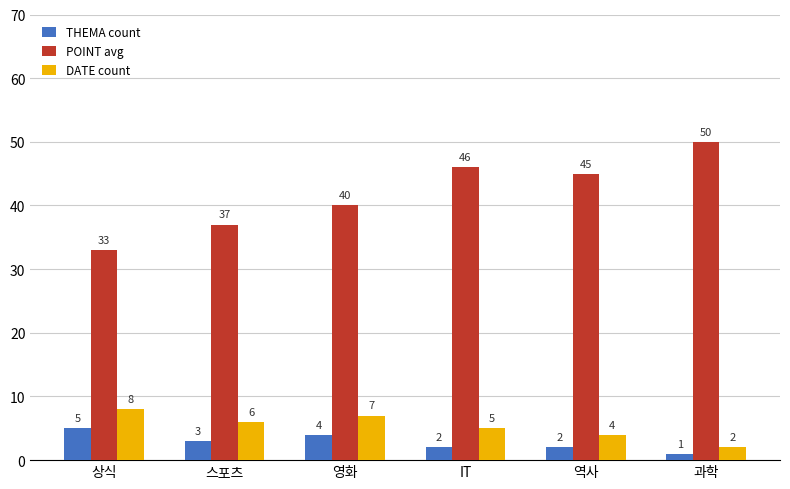

Reading left to right, transcribe all the data shown in this chart.

THEMA count: 5	3	4	2	2	1
POINT avg: 33	37	40	46	45	50
DATE count: 8	6	7	5	4	2